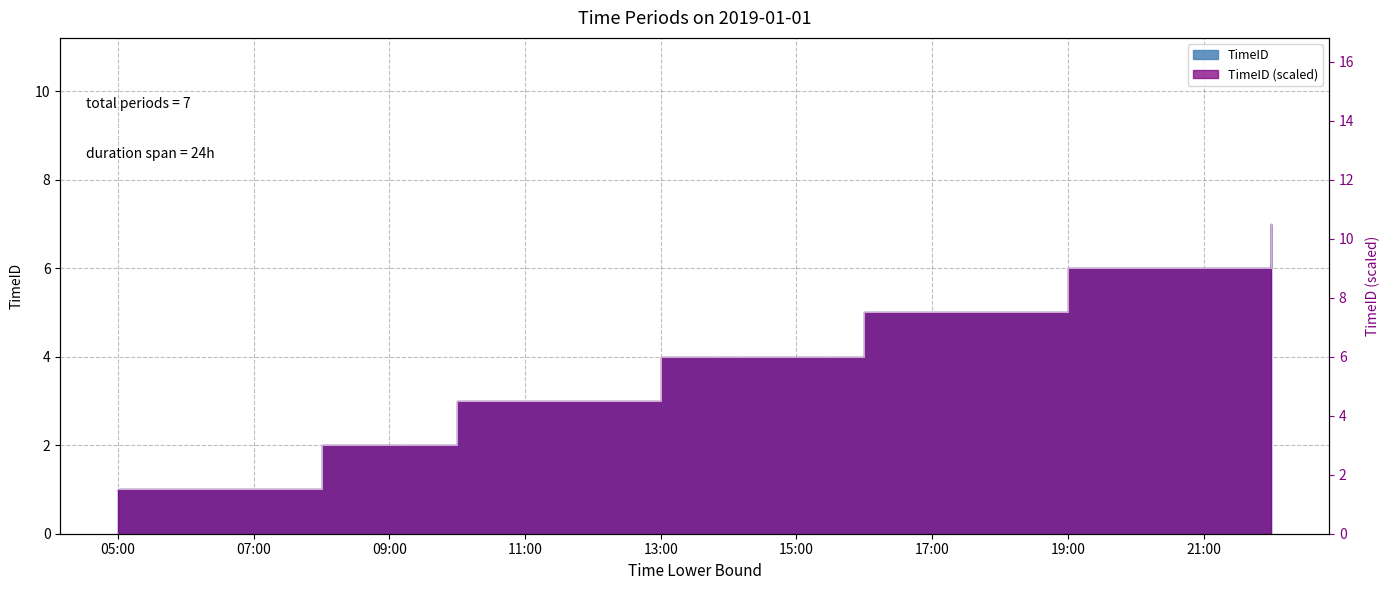

List the labels in order of value, largest first.

2019-01-01 22:00:00, 2019-01-01 19:00:00, 2019-01-01 16:00:00, 2019-01-01 13:00:00, 2019-01-01 10:00:00, 2019-01-01 08:00:00, 2019-01-01 05:00:00